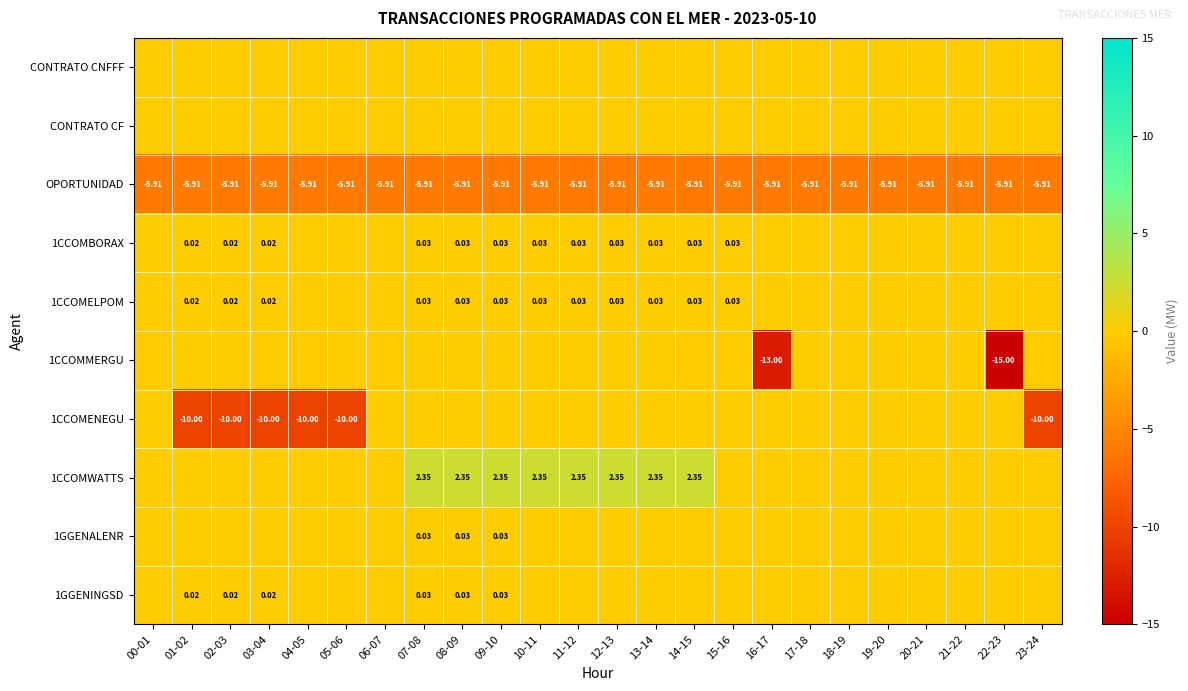

What is the difference between the highest and lowest values at 12-13?

8.3